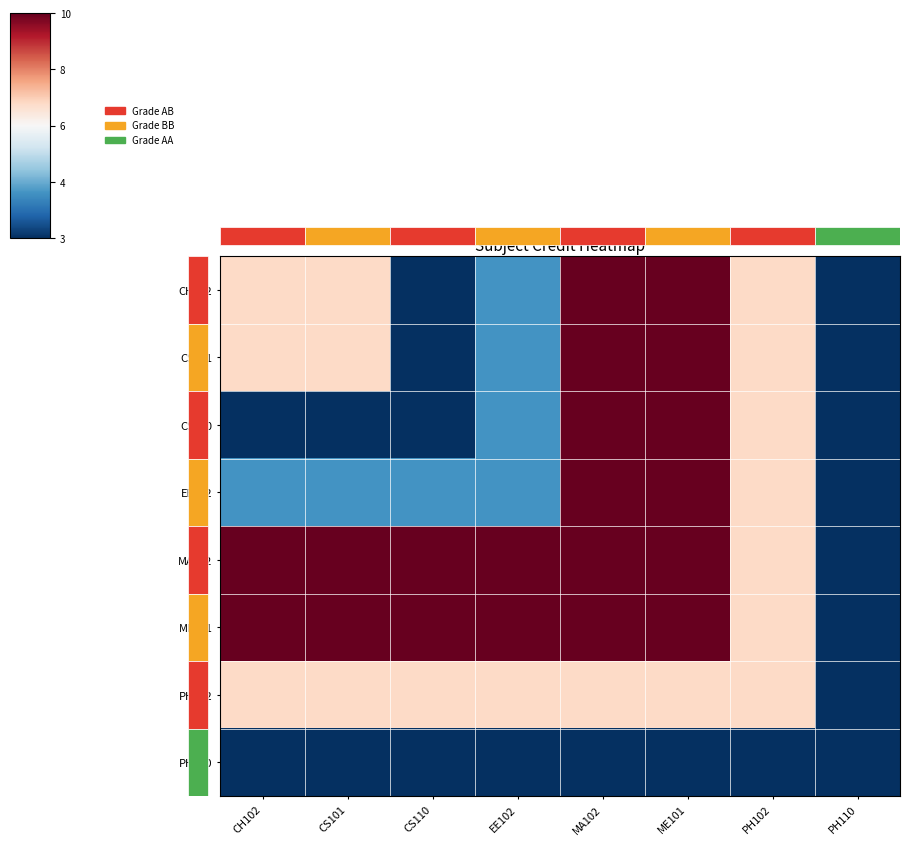

Between CS101 and PH102, which is larger?

CS101